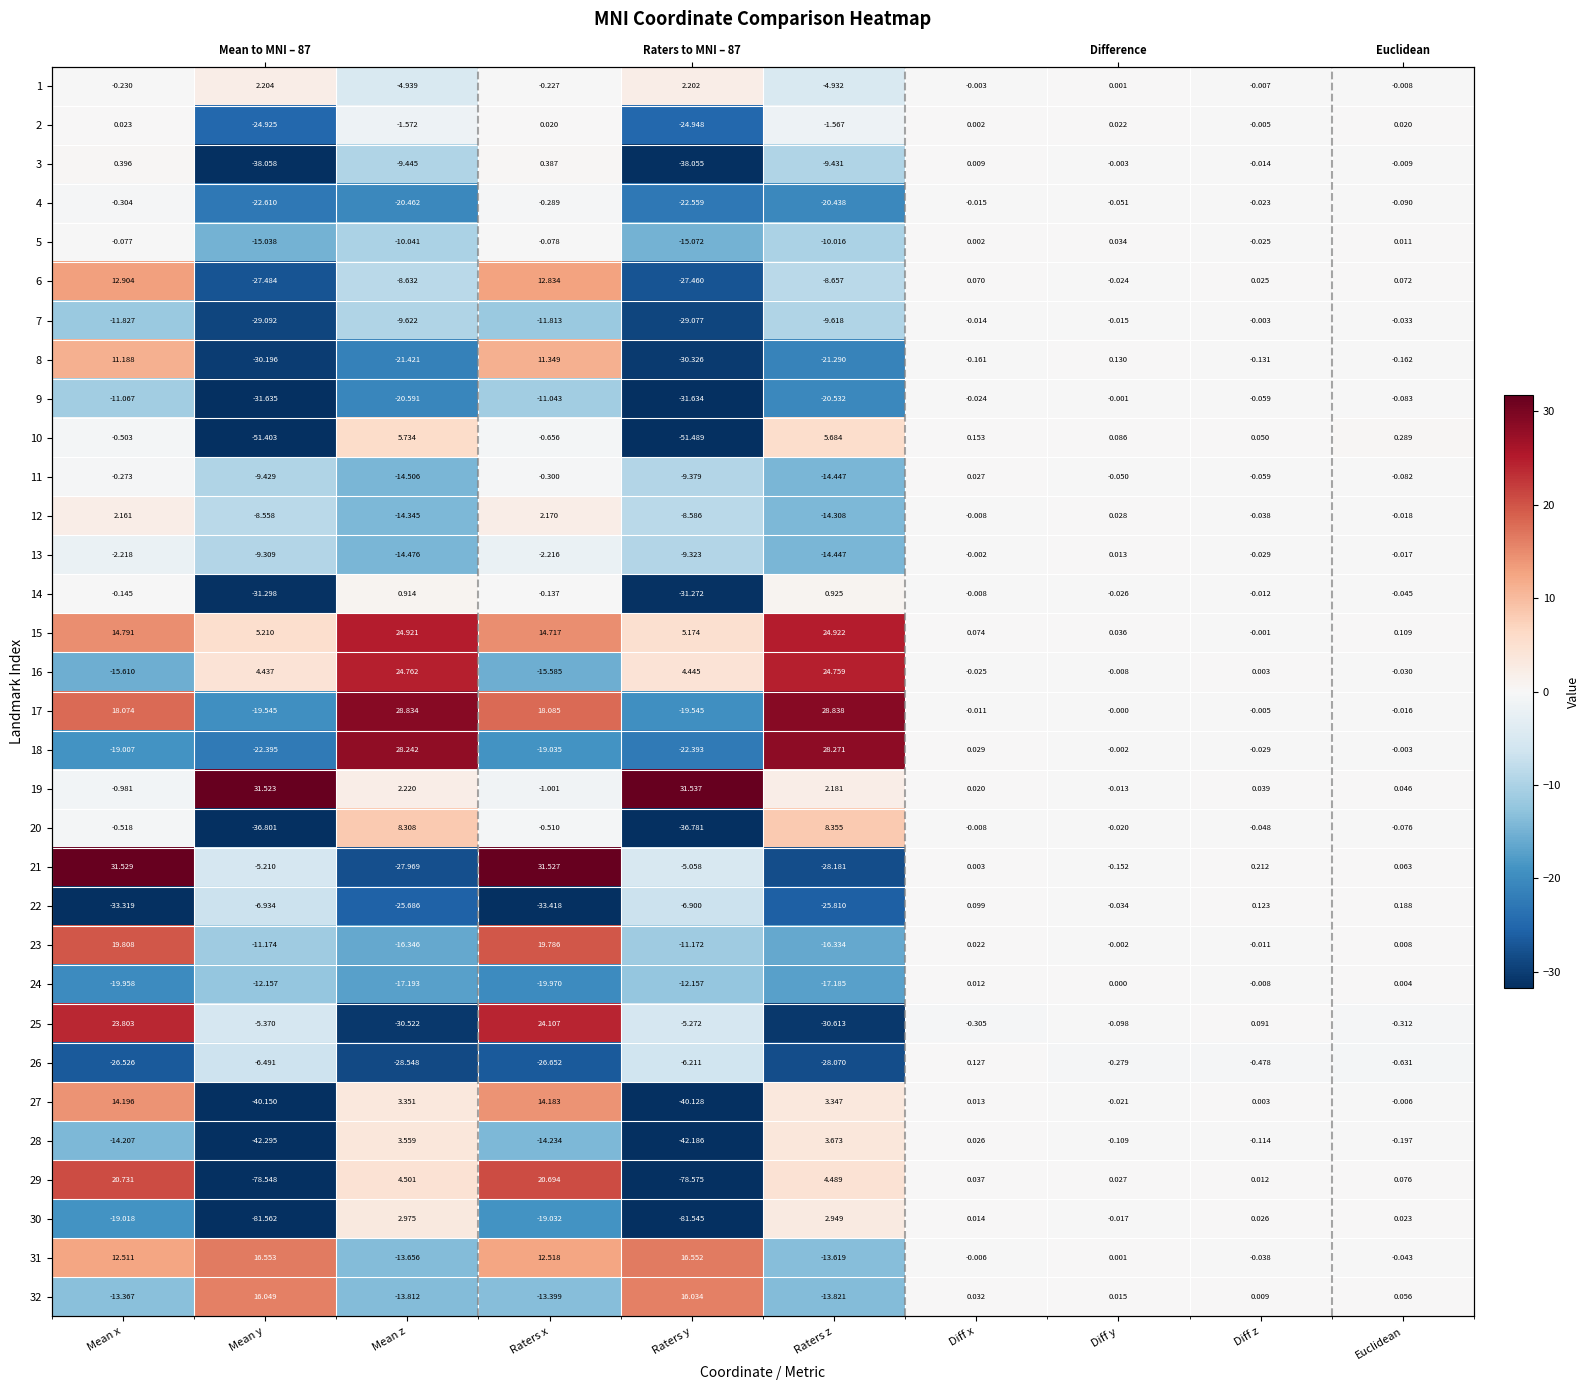

What is the sum of all 10 values?

-92.1